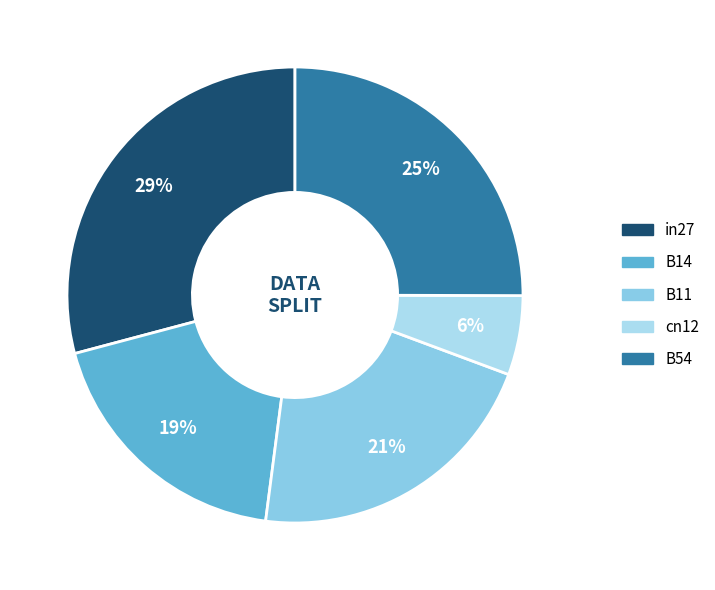

Is it true that B14 is 30% of the pie?

False